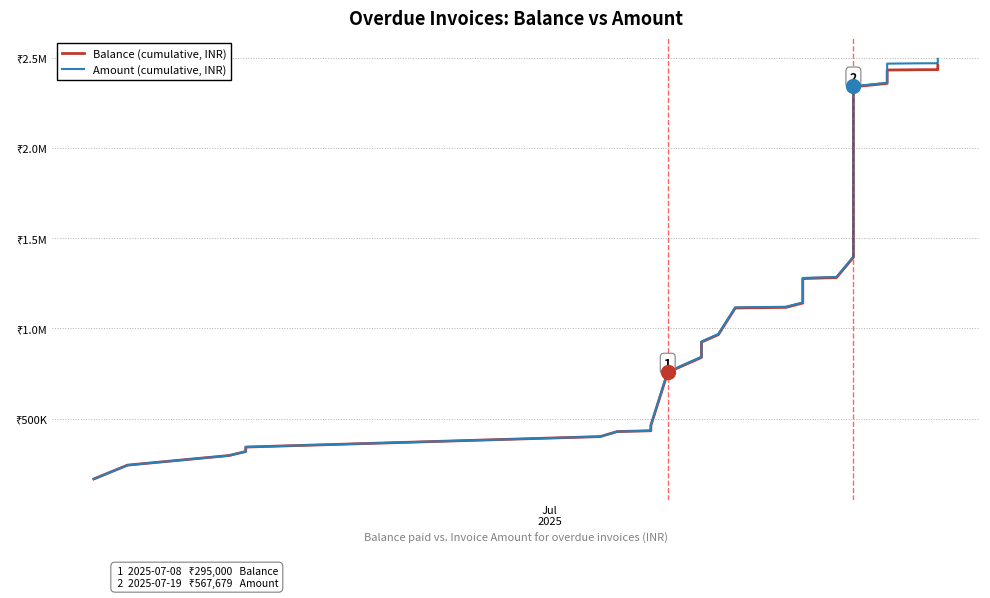

What is the difference between the maximum and minimum values in the Amount (cumulative, INR) series?

2328930